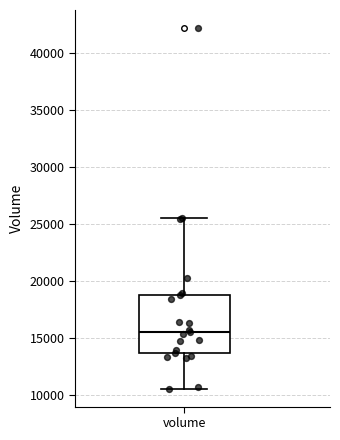

Transcribe this box plot: give where the median line is, the range the box spans, and where the two whiskers end, as read against the y-axis. The values are not printed on the chart, so give them approximately, as read against the axis.

median 15500, box 13500 to 19000, whiskers 10500 to 25500